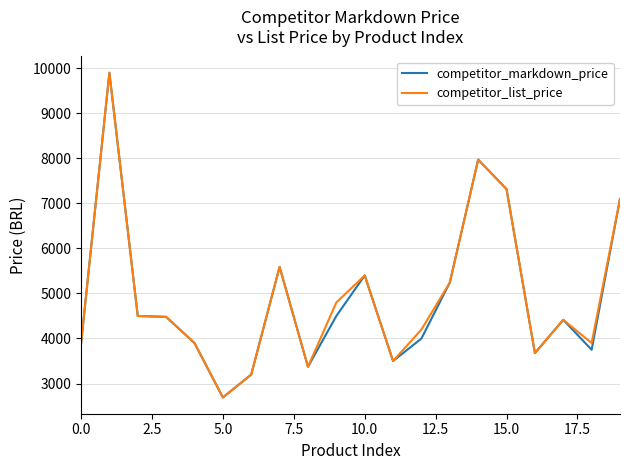

What is the maximum value for competitor_list_price?

9900.0